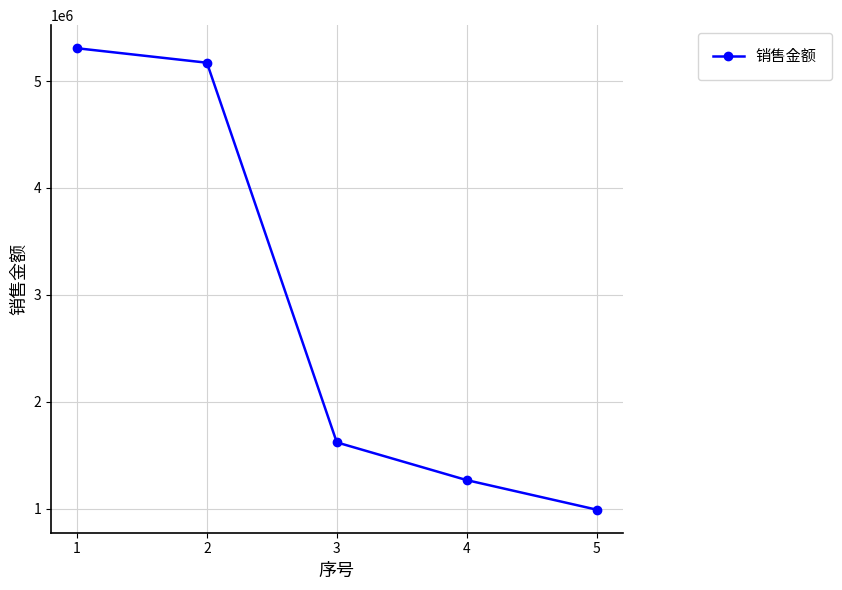

Reading right to left, transcribe all the data shown in this chart.

5=990282.1	4=1266666.7	3=1619658.2	2=5171367.8	1=5306837.7